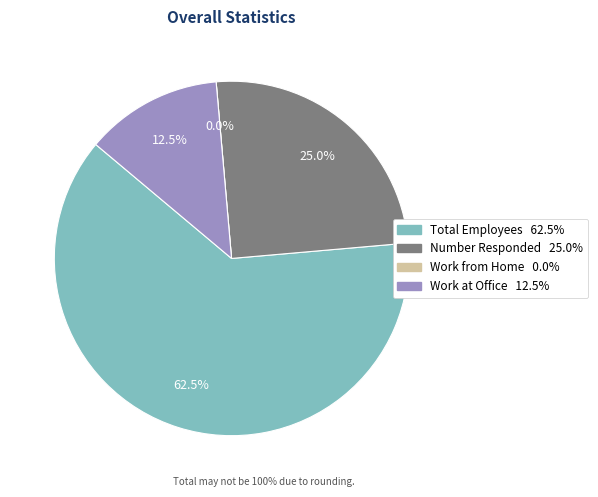

To the nearest percent, what percentage of the pie is Number Responded?

25%